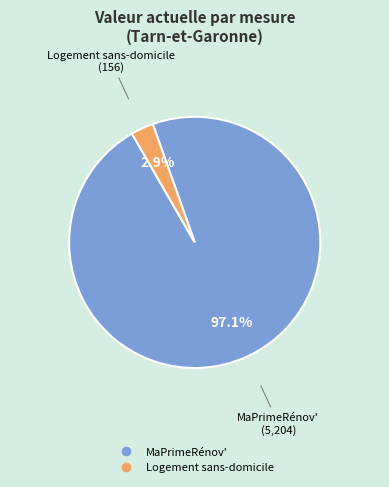

To the nearest percent, what percentage of the pie is MaPrimeRénov'?

97%